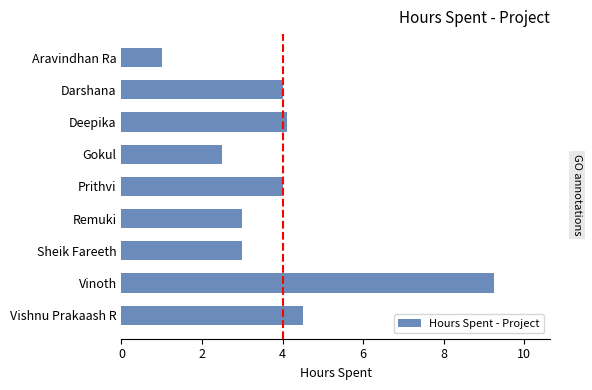

At which label is the value closest to 5?

Vishnu Prakaash R